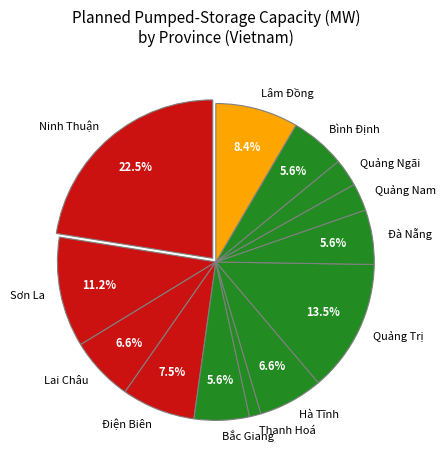

To the nearest percent, what is the average slice percentage?

8%